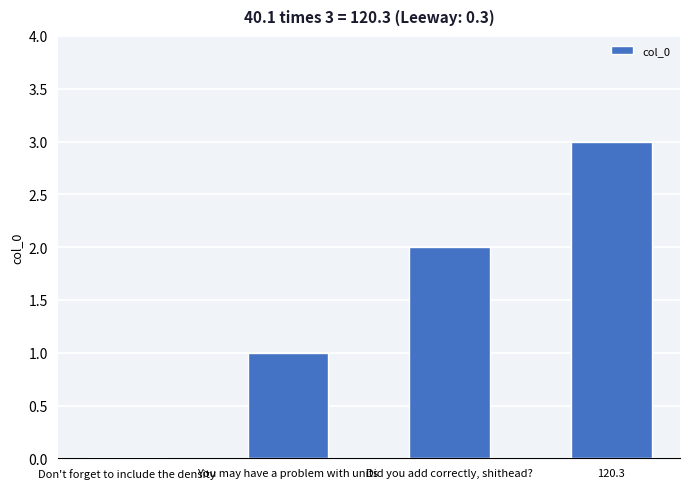

Which has a higher value, 120.3 or Did you add correctly, shithead??

120.3